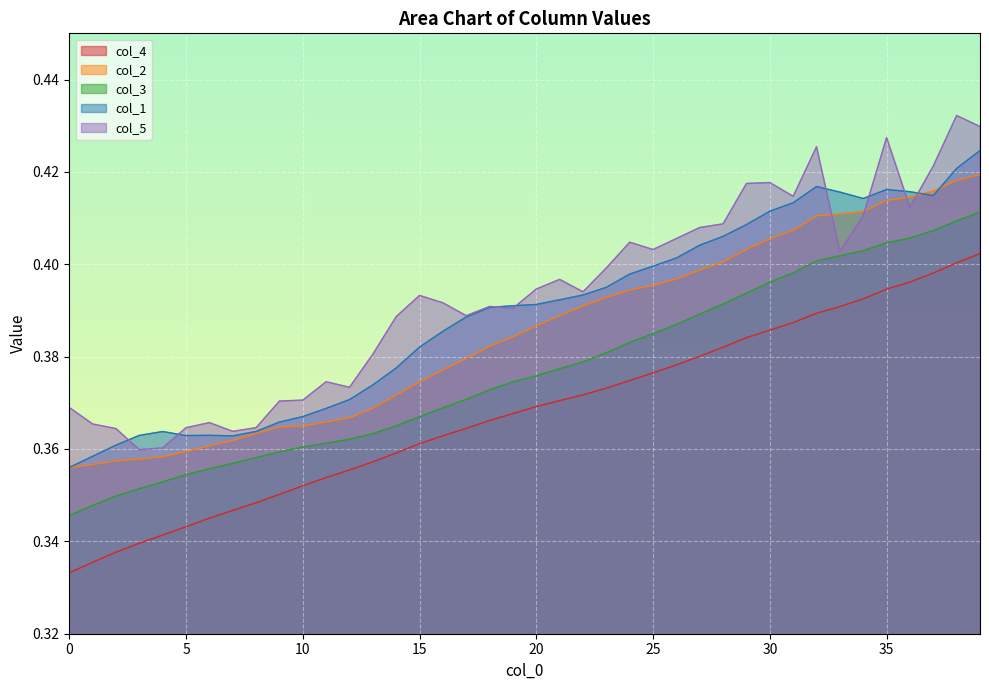

Is it true that col_2 equals 0.6 at 0?

False